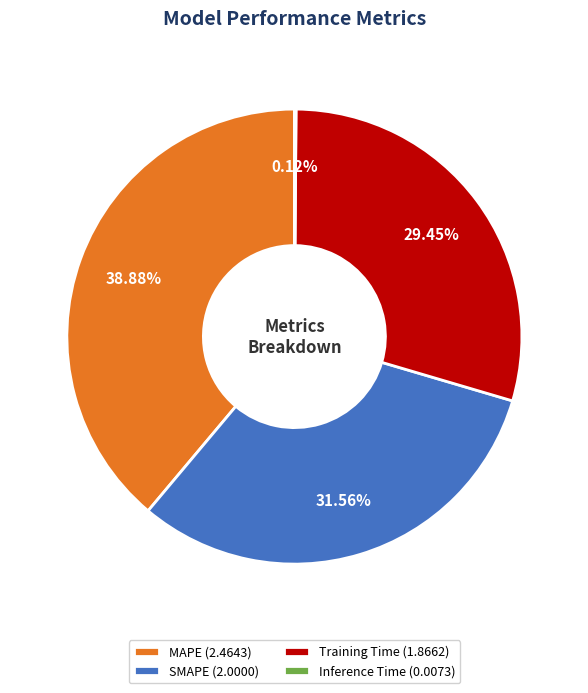

What percentage is the Training Time slice, to the nearest percent?

29%